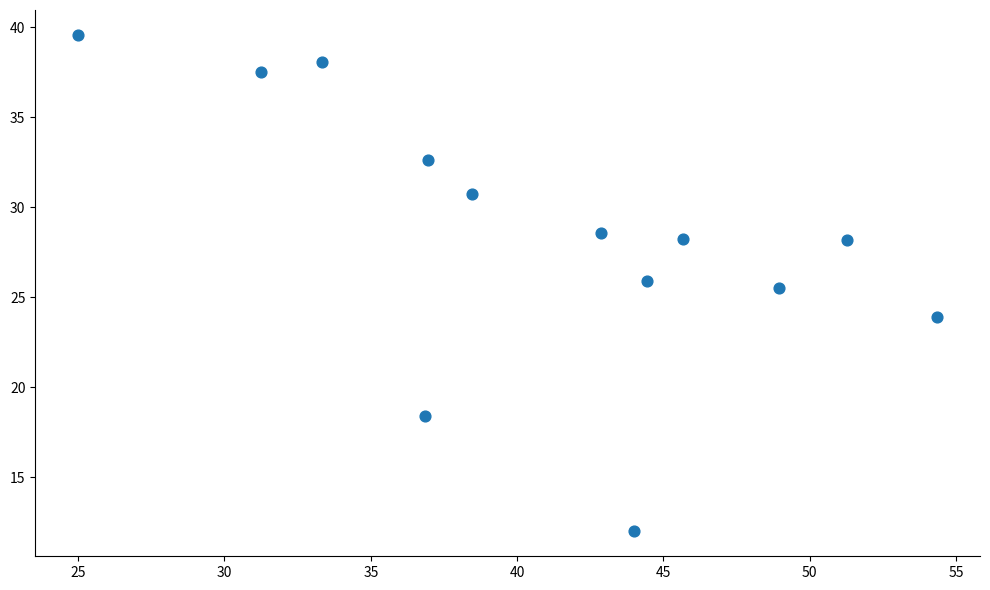

What Y value in the scatter plot is closest to 25?

25.5